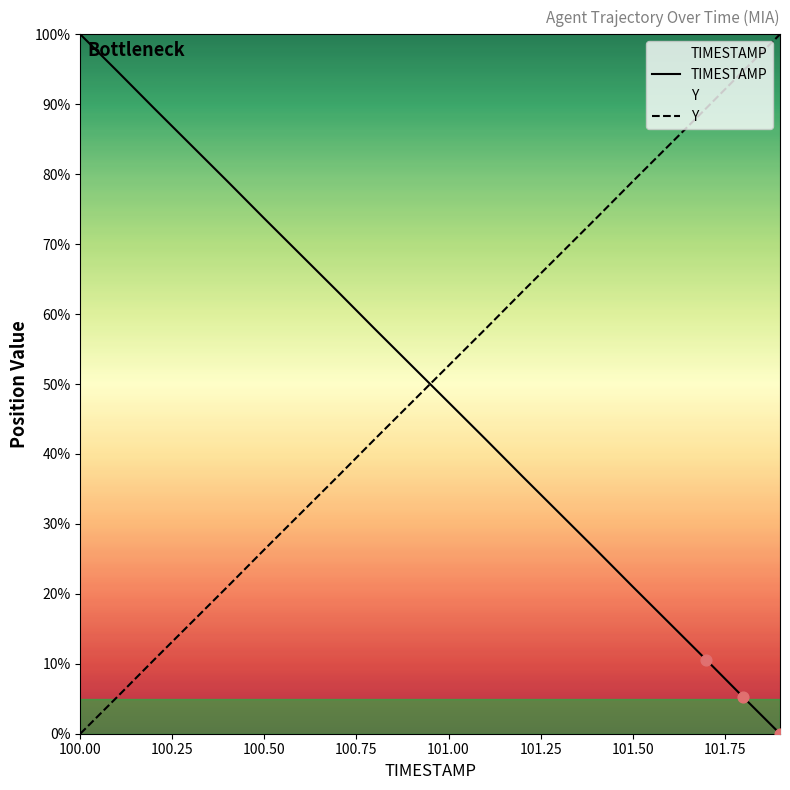

Rank the series at 100.00 from lowest to highest value.

Y, TIMESTAMP